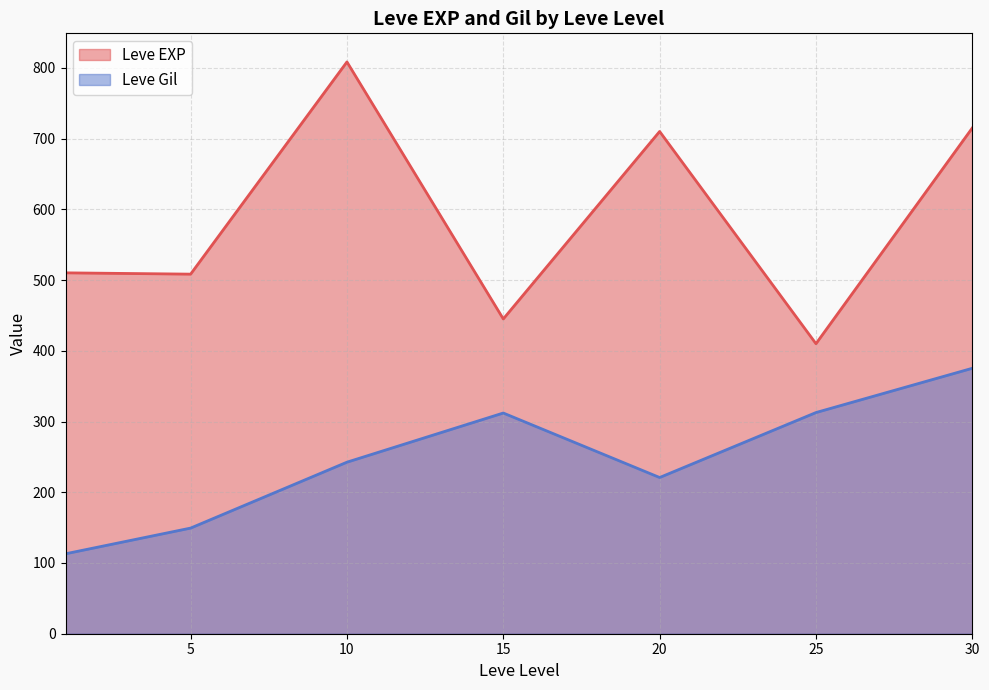

What is the approximate value of Leve Gil at 5?

149.3